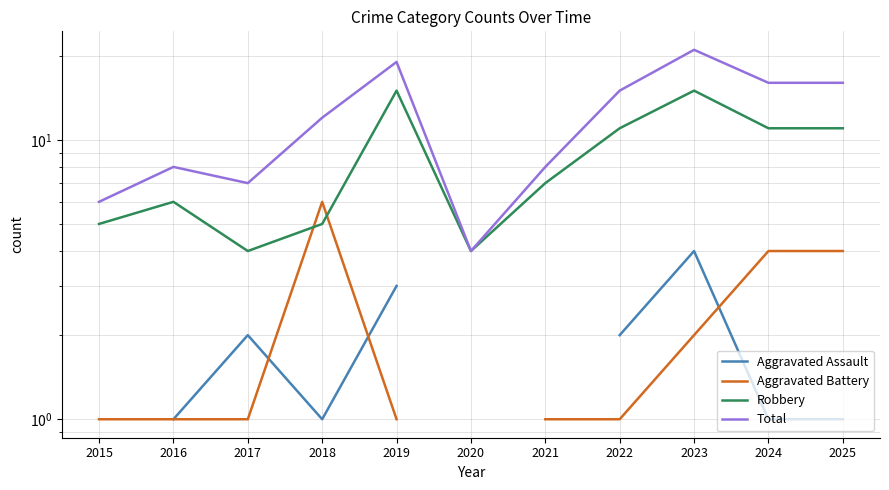

At which label does Robbery first exceed 7?

2019